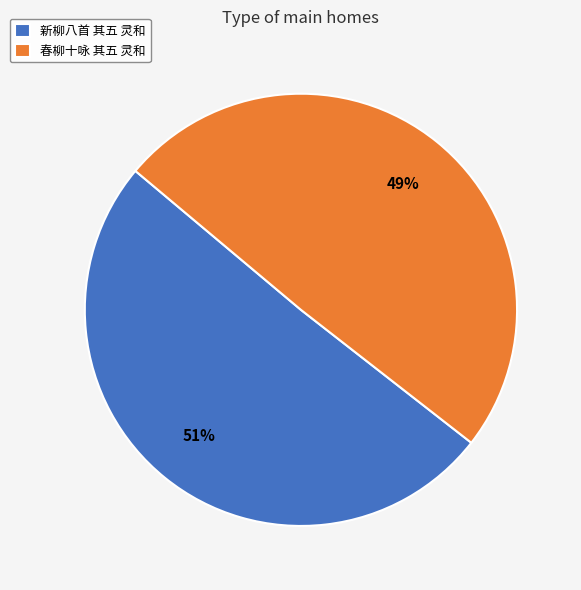

To the nearest percent, what is the combined percentage of 新柳八首 其五 灵和 and 春柳十咏 其五 灵和?

100%